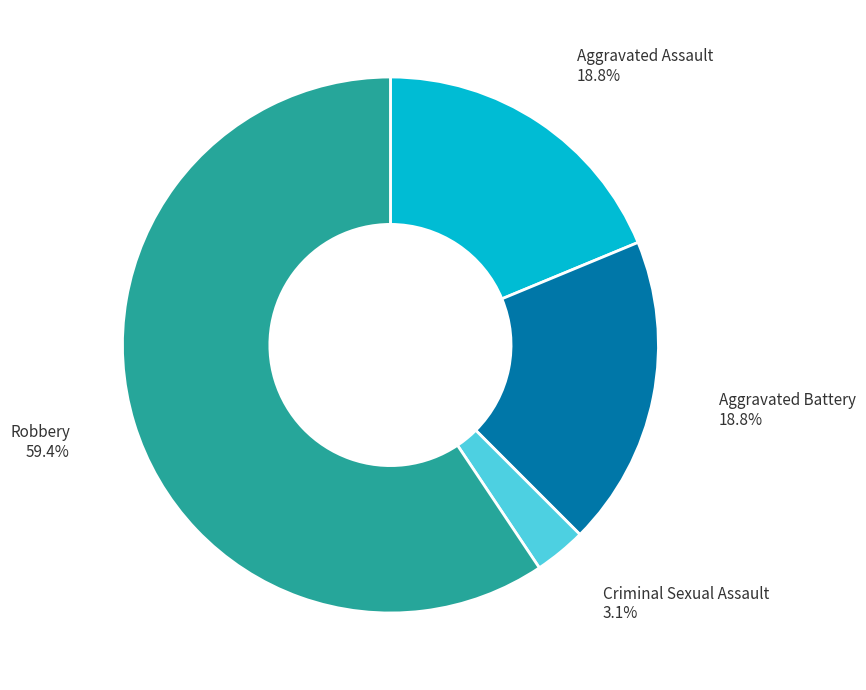

Combined, do Aggravated Battery and Aggravated Assault account for over 50%?

No